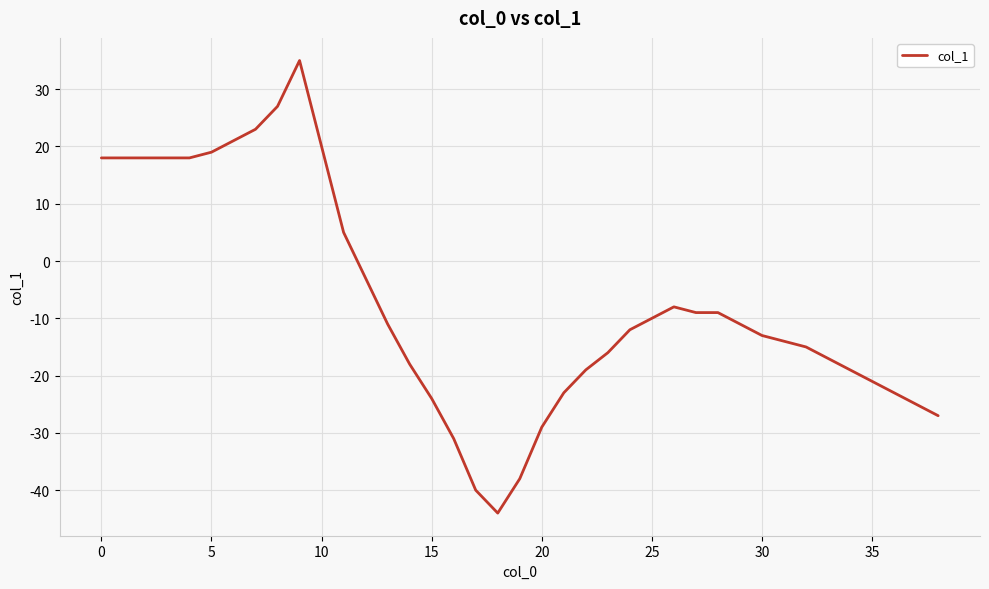

What is the minimum value shown in the chart?

-44